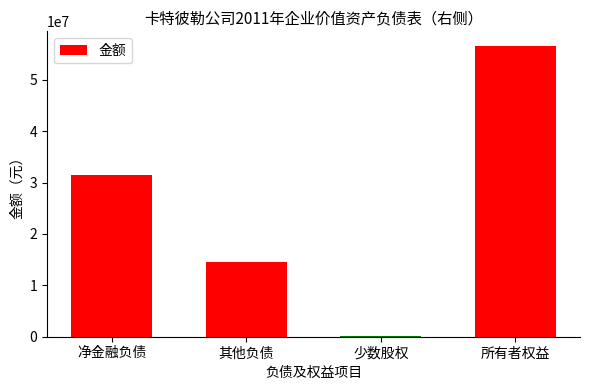

Which label corresponds to the largest value in the chart?

所有者权益